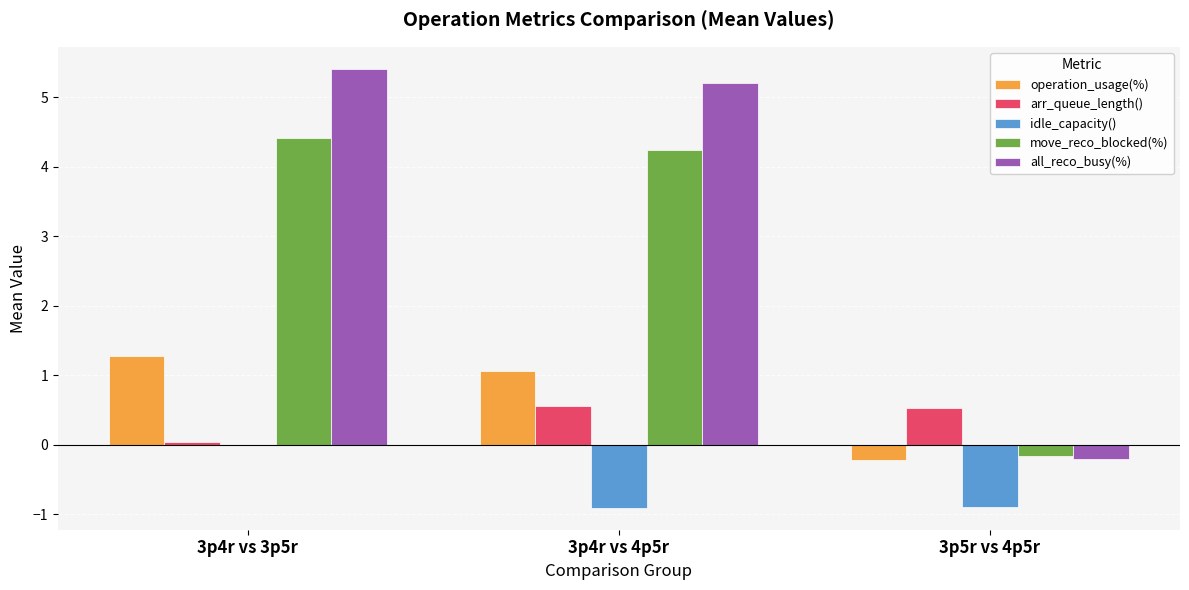

What is the average value of the arr_queue_length() series?

0.4